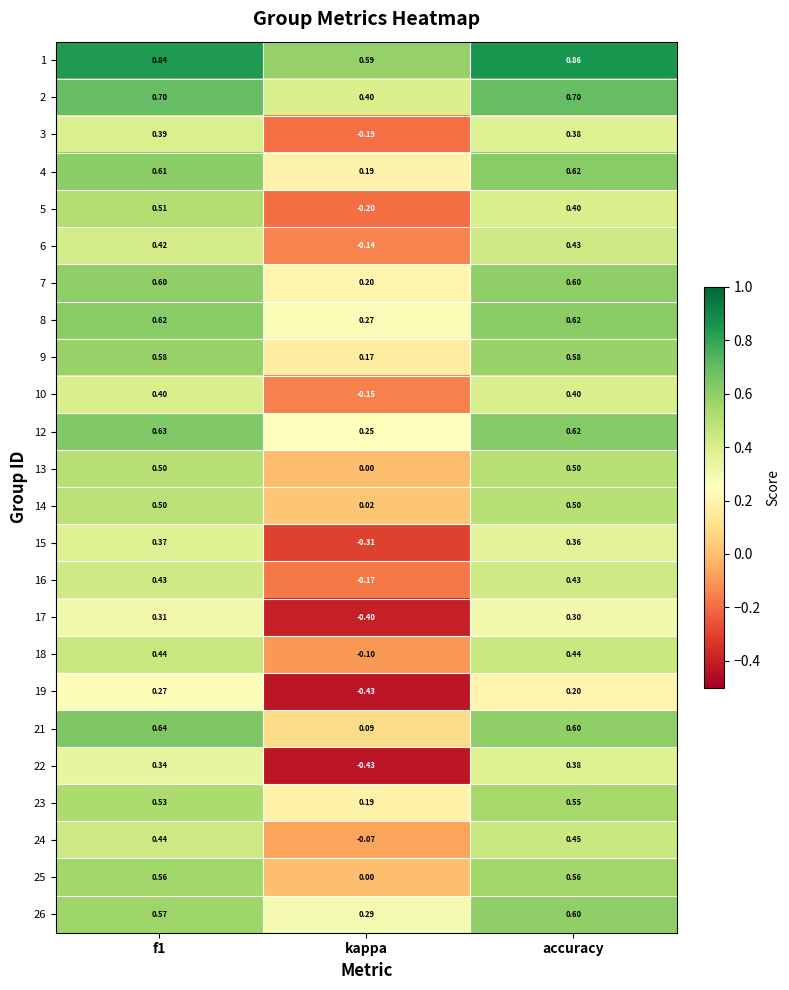

Which category has the highest value in the 6 series?

accuracy